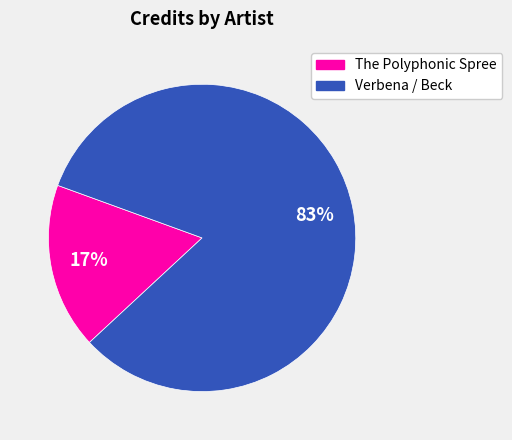

What is the largest slice in the pie chart?

Verbena / Beck